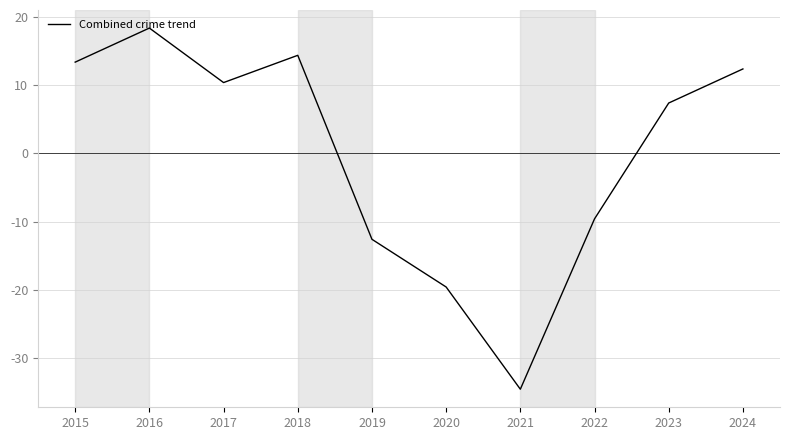

Reading left to right, extract all data points from this chart.

2015=13.4	2016=18.4	2017=10.4	2018=14.4	2019=-12.6	2020=-19.6	2021=-34.6	2022=-9.6	2023=7.4	2024=12.4